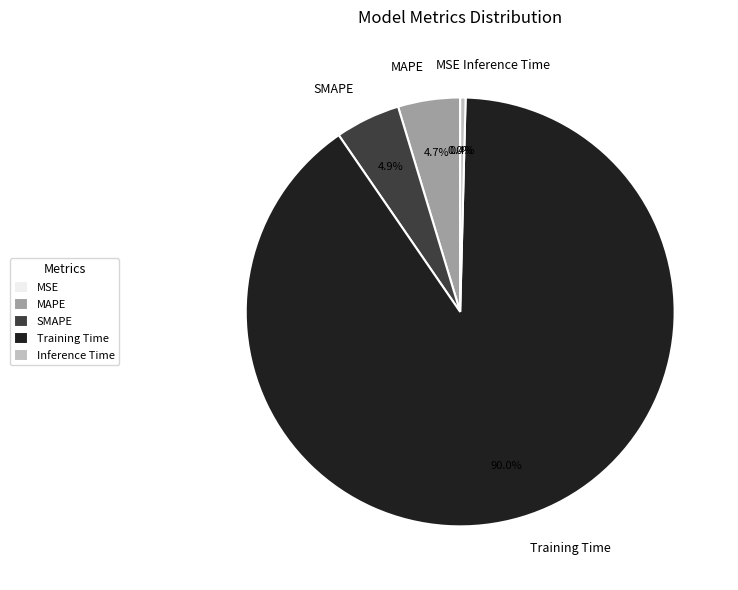

What is the total percentage of MAPE and Inference Time?

5.1%